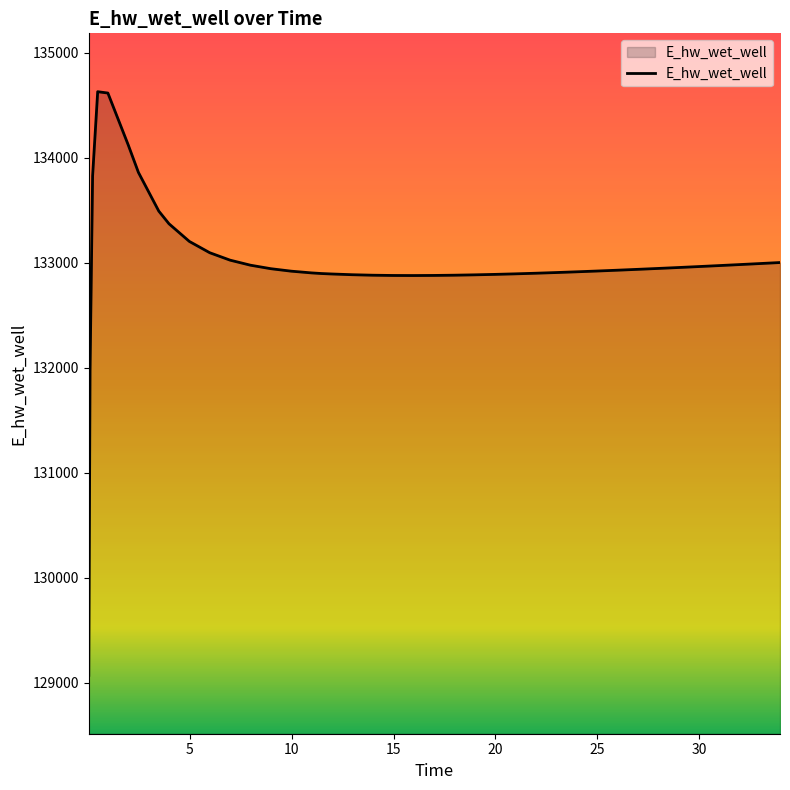

What is the difference between the maximum and minimum values?

5557.7